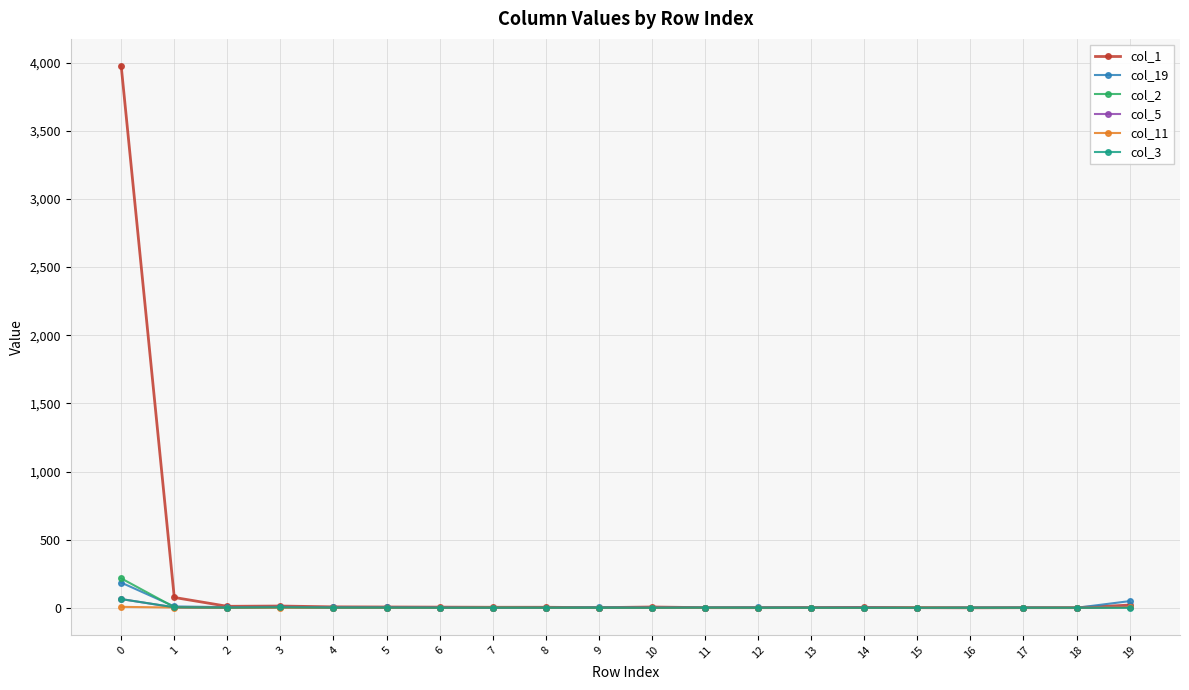

Which series has the widest spread of values?

col_1